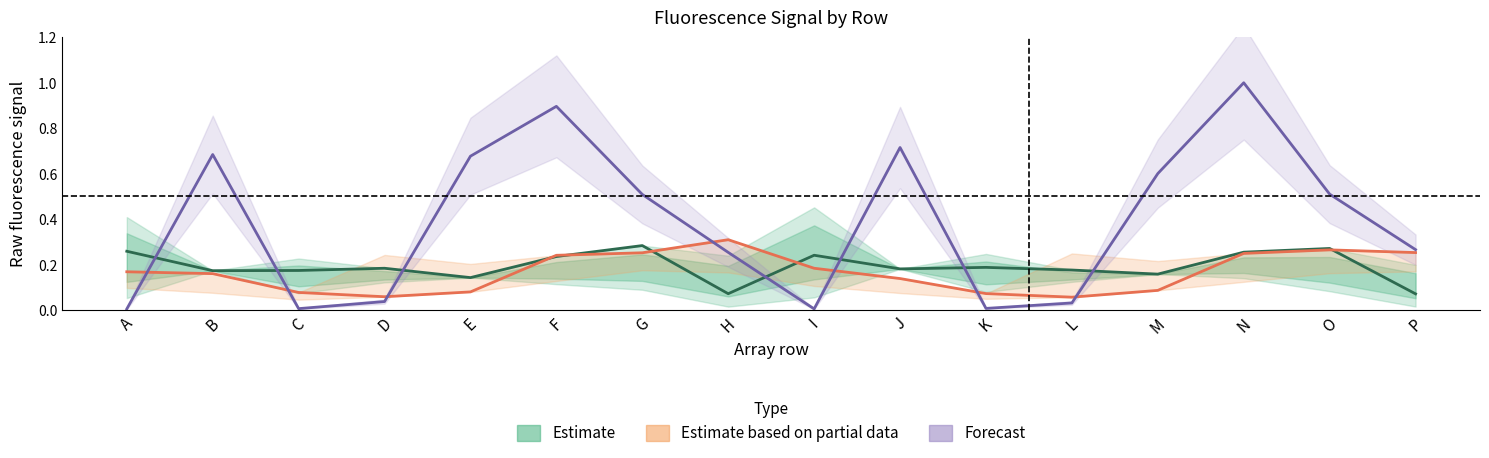

Is this an area chart (filled region under the line)?

No